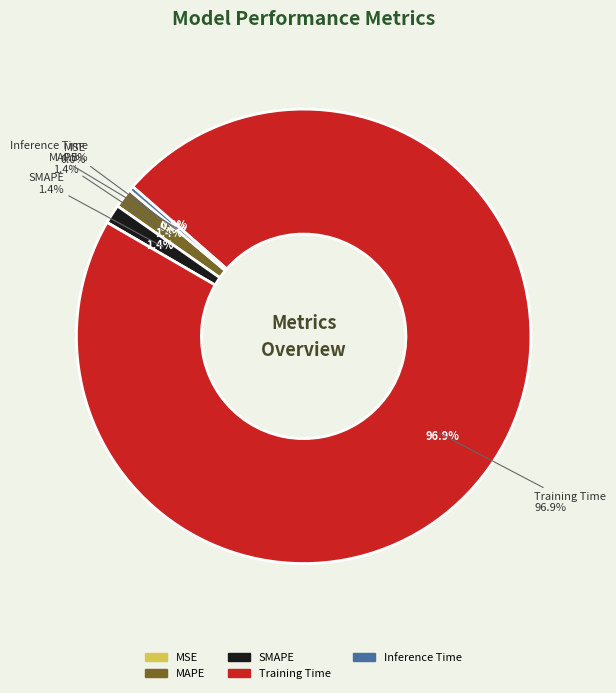

What percentage is NOT represented by MAPE?

98.6%